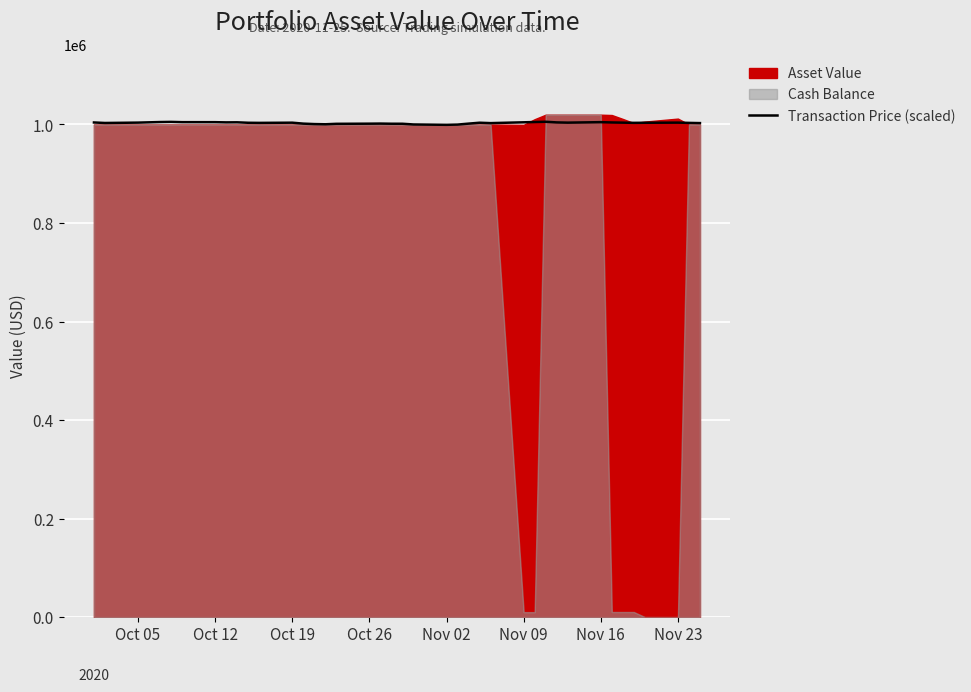

How many categories are shown in the chart?

40